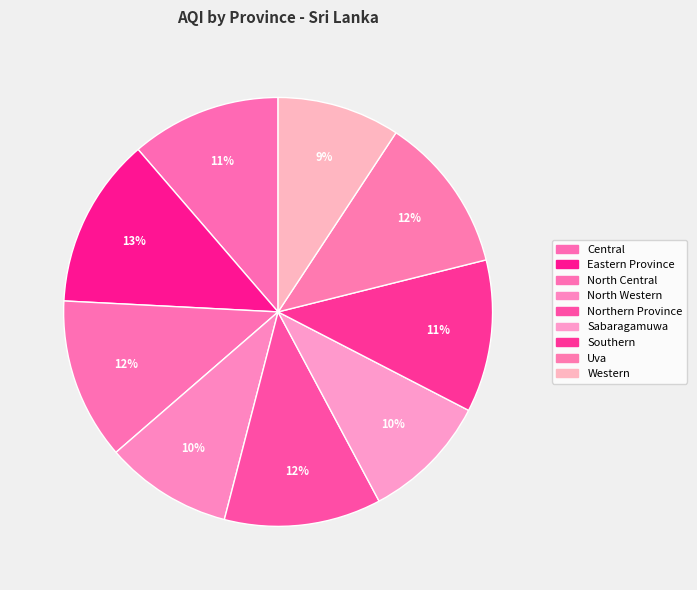

How many slices are in this pie chart?

9